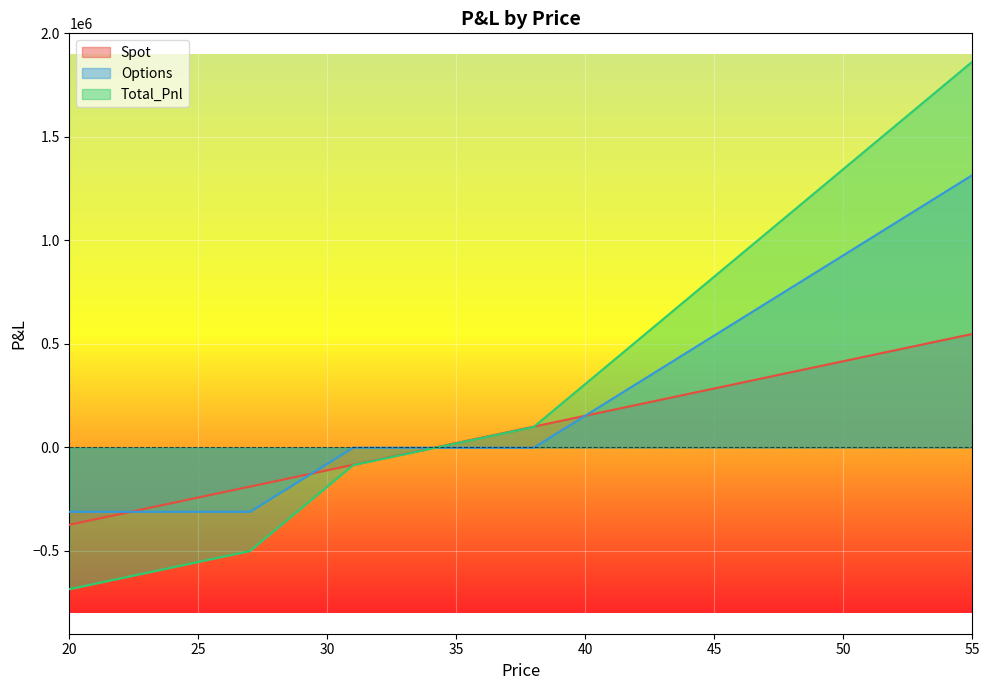

What is the difference between the maximum and minimum values in the Total_Pnl series?

2547622.7